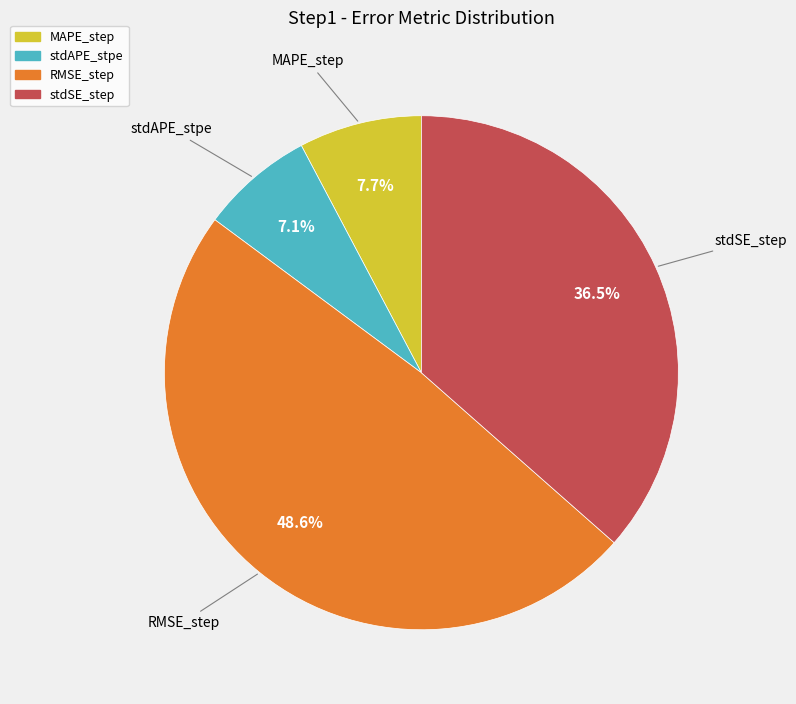

How much of the chart is everything except stdSE_step?

63.5%